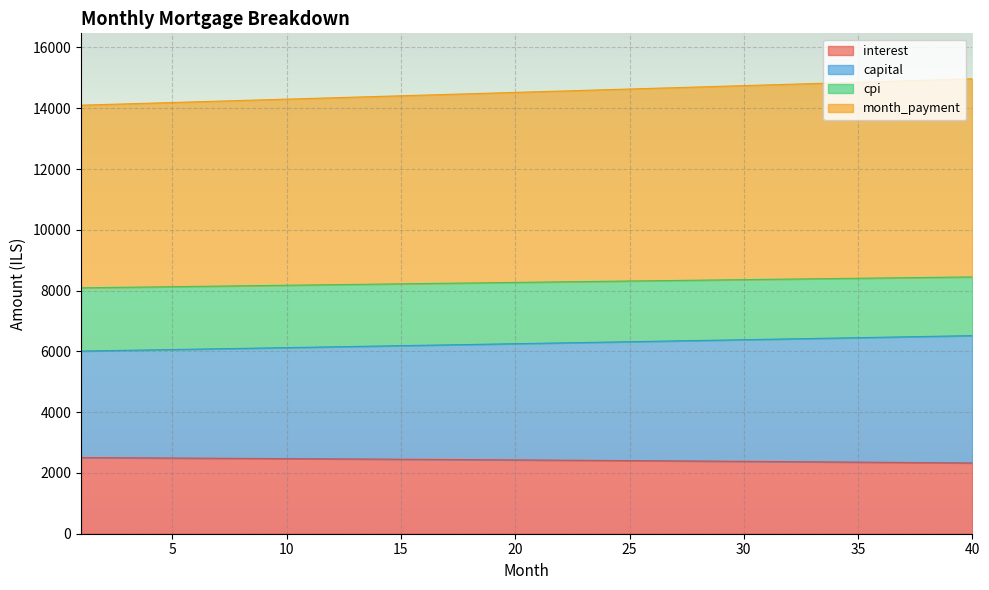

What is the maximum value shown in the chart?

14967.2